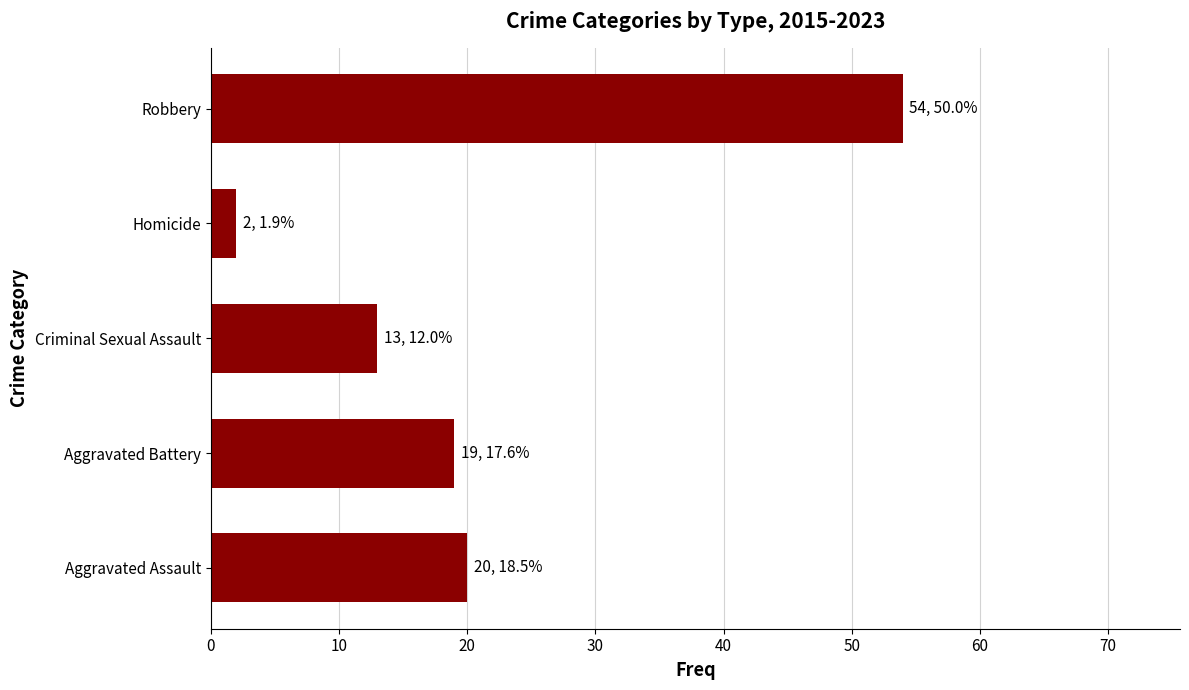

Is it true that the value at Aggravated Assault is 20?

True